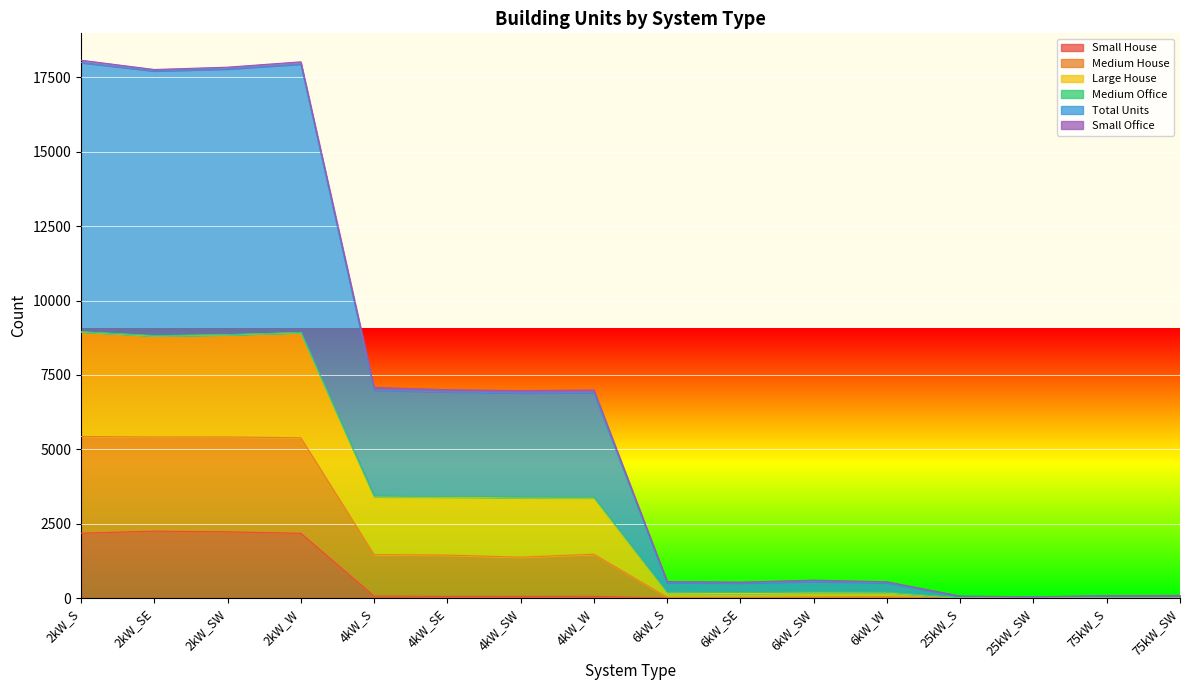

What is the difference between the second highest and second lowest values in the Total Units series?

8925